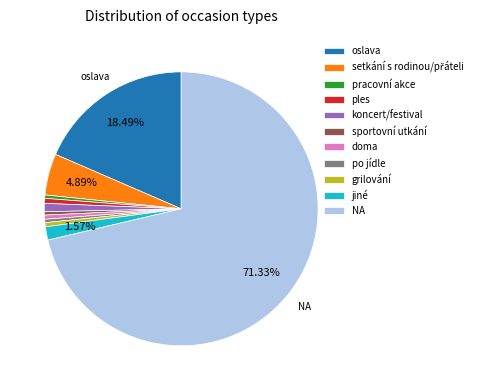

What percentage is the NA slice, to the nearest percent?

71%